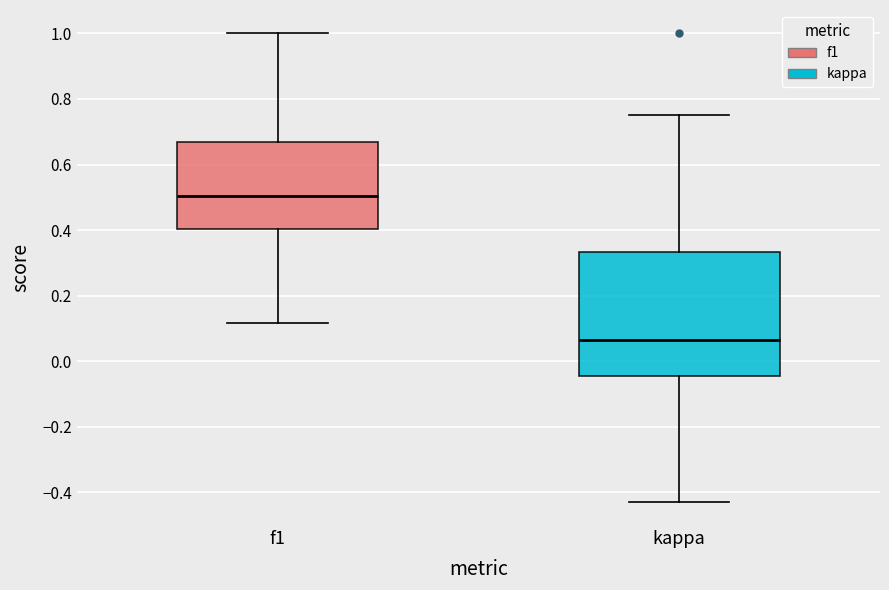

Where does the lower whisker of the box for f1 end on the y-axis? The values are not printed on the chart, so give them approximately, as read against the axis.

0.12